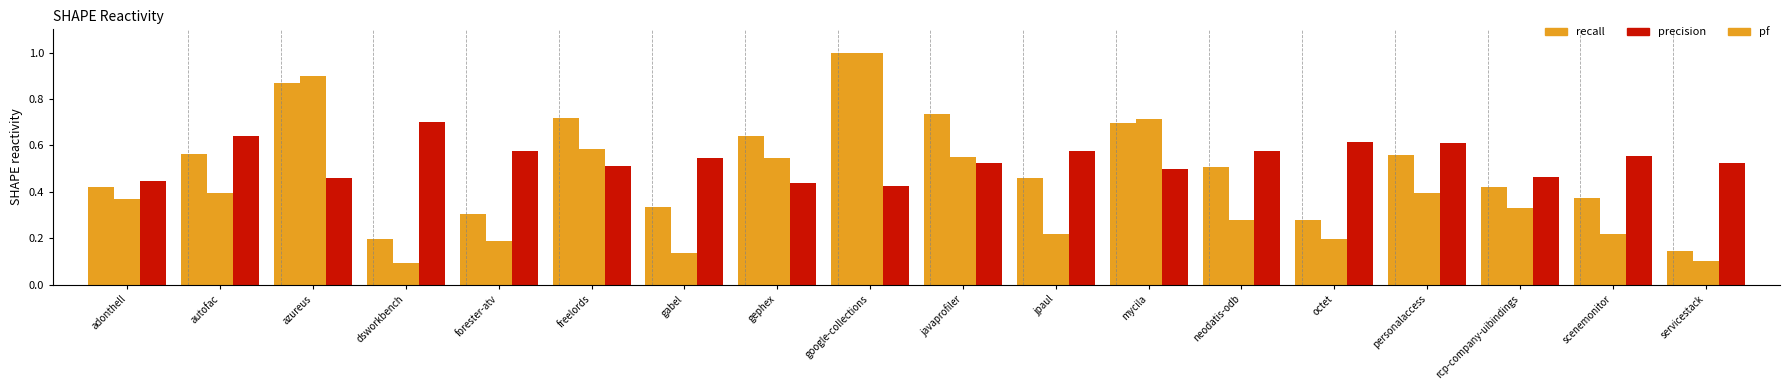

How many series are shown in this chart?

3